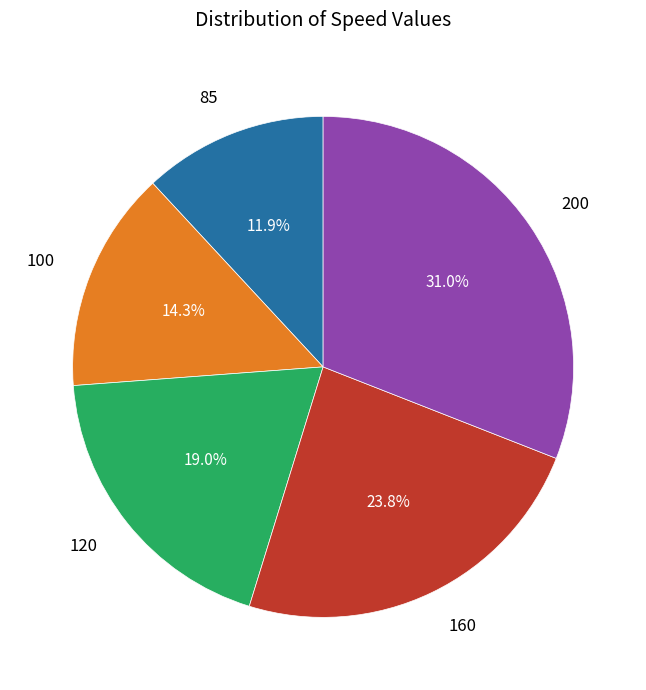

How many segments does this pie chart have?

5